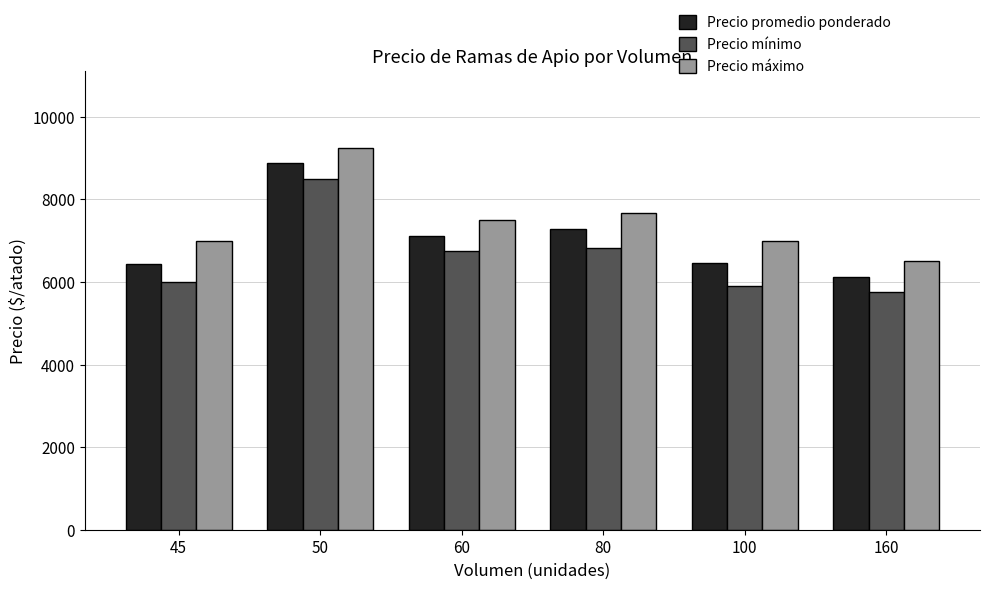

What is the total value across all series at 80?

21771.7